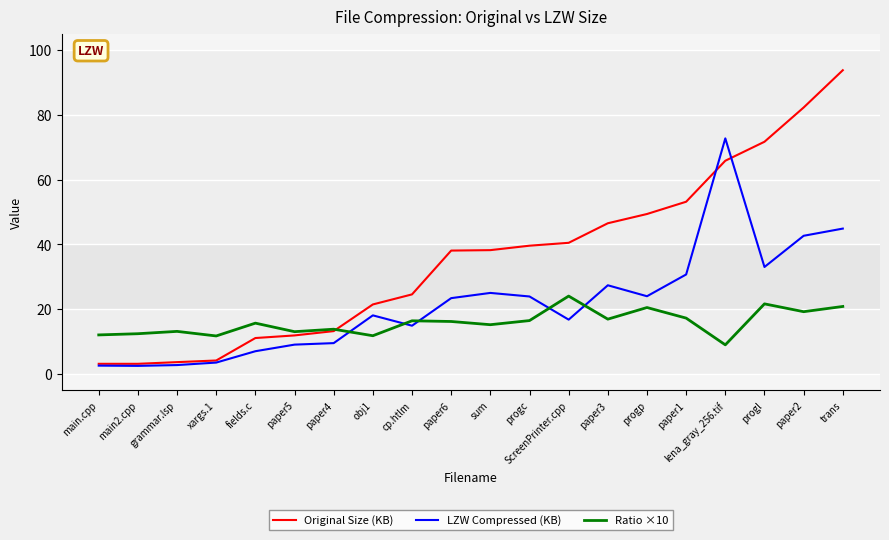

Where is LZW Compressed (KB) nearest to the value 37?

progl